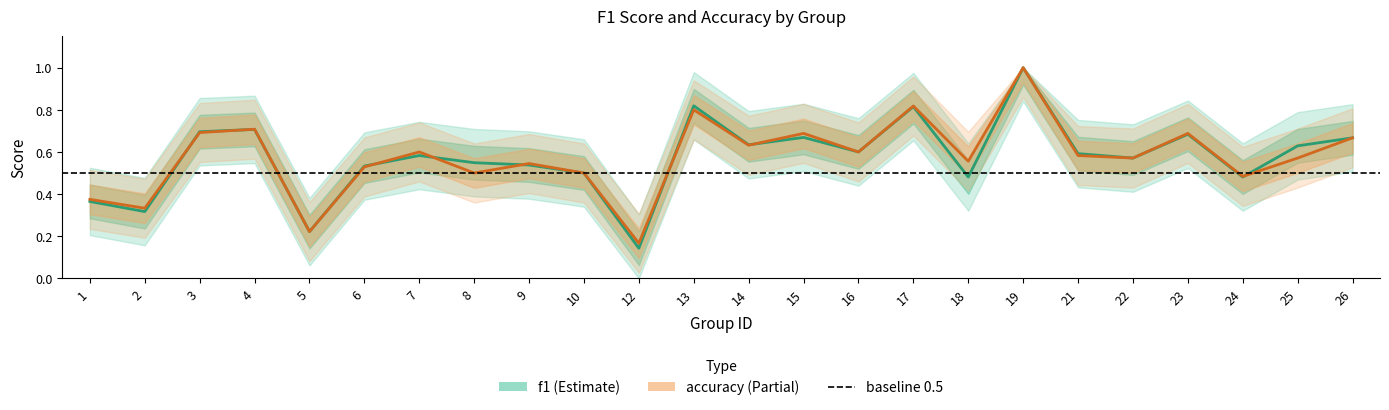

What is the difference between the maximum and minimum values in the accuracy series?

0.8